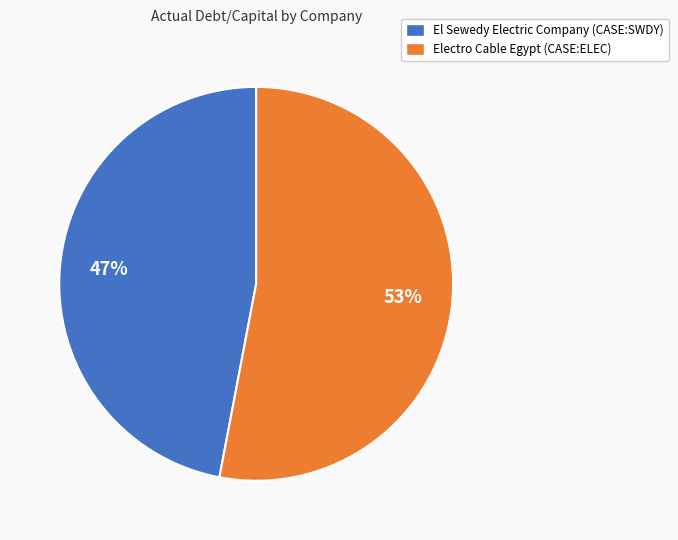

To the nearest percent, what is the combined percentage of Electro Cable Egypt (CASE:ELEC) and El Sewedy Electric Company (CASE:SWDY)?

100%